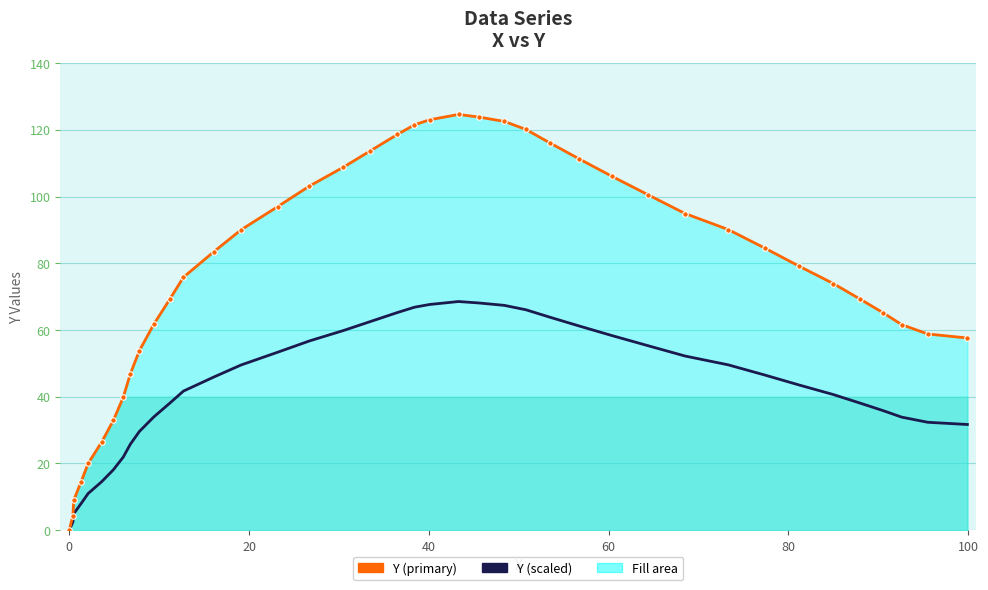

Is the value of y_smooth at 35 greater than the value of y at 30?

No